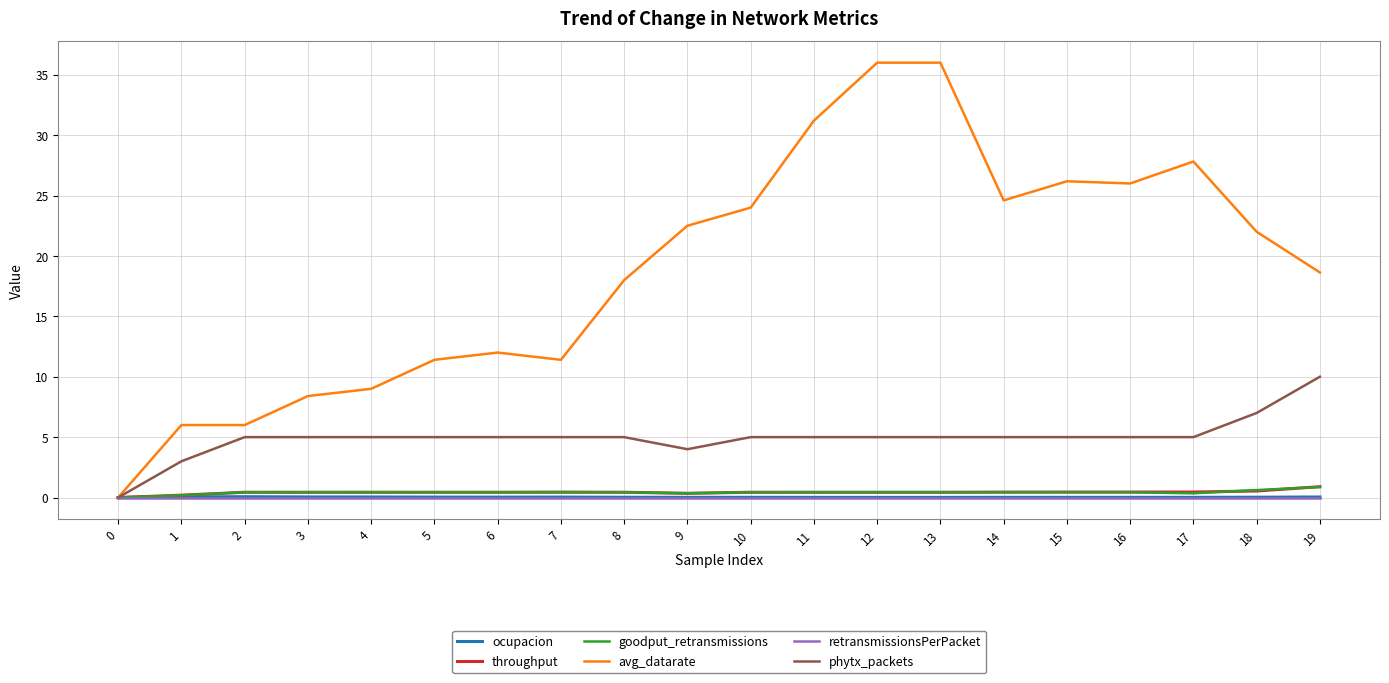

Which series has the largest total across all categories?

avg_datarate